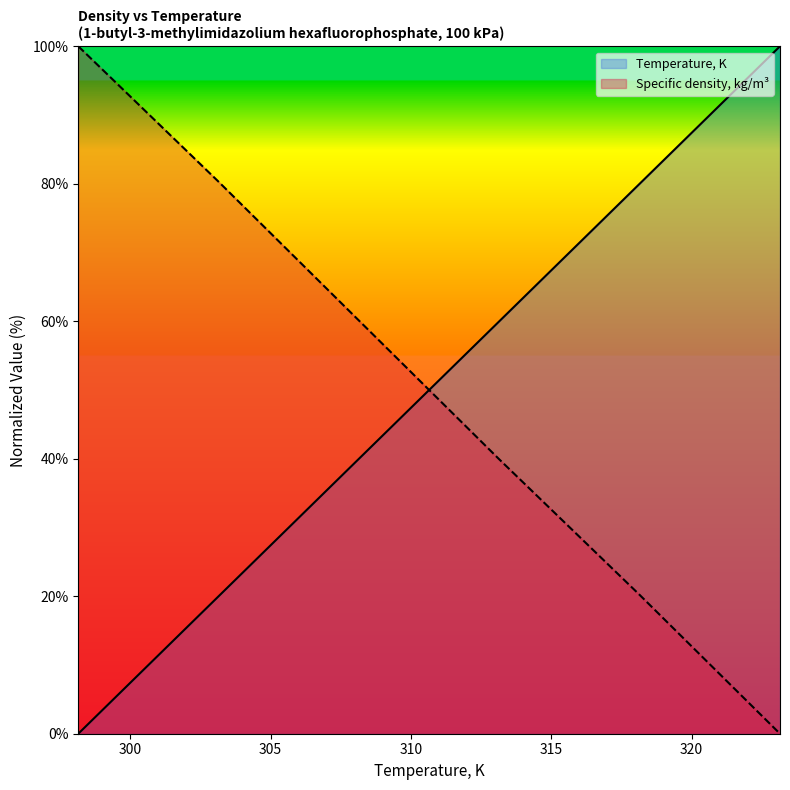

How many data points in Specific density, kg/m3 are less than 60?

3